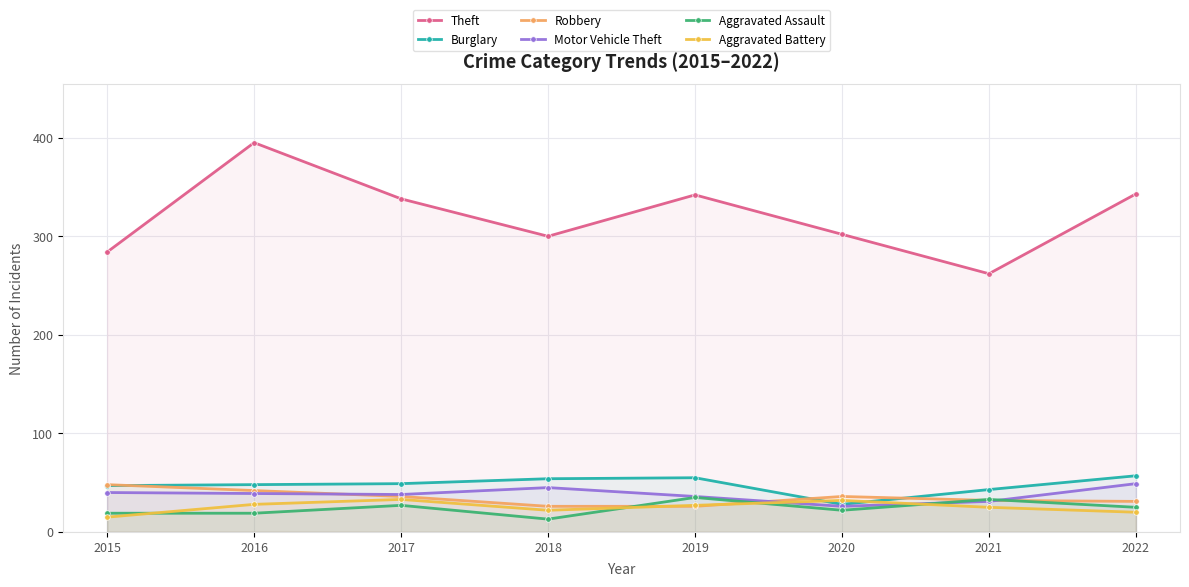

Between 2020 and 2021, which series saw the biggest shift?

Theft